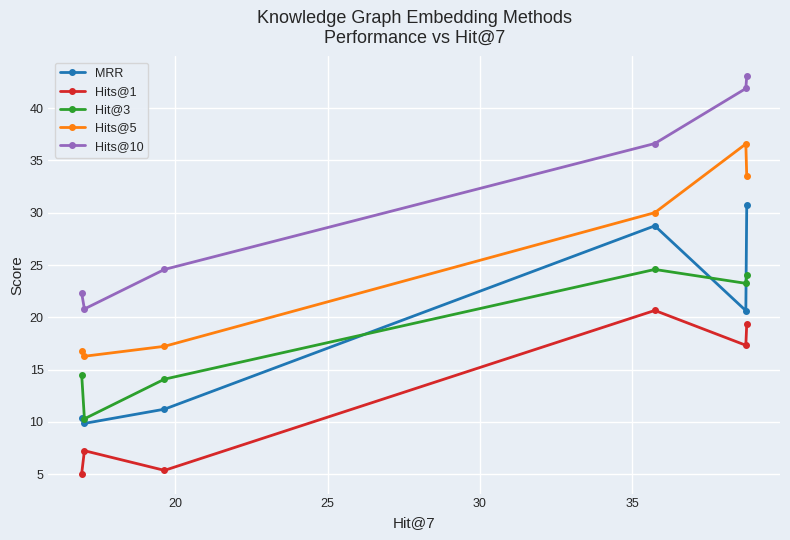

Rank the series by their maximum value, from highest to lowest.

Hits@10, Hits@5, MRR, Hit@3, Hits@1